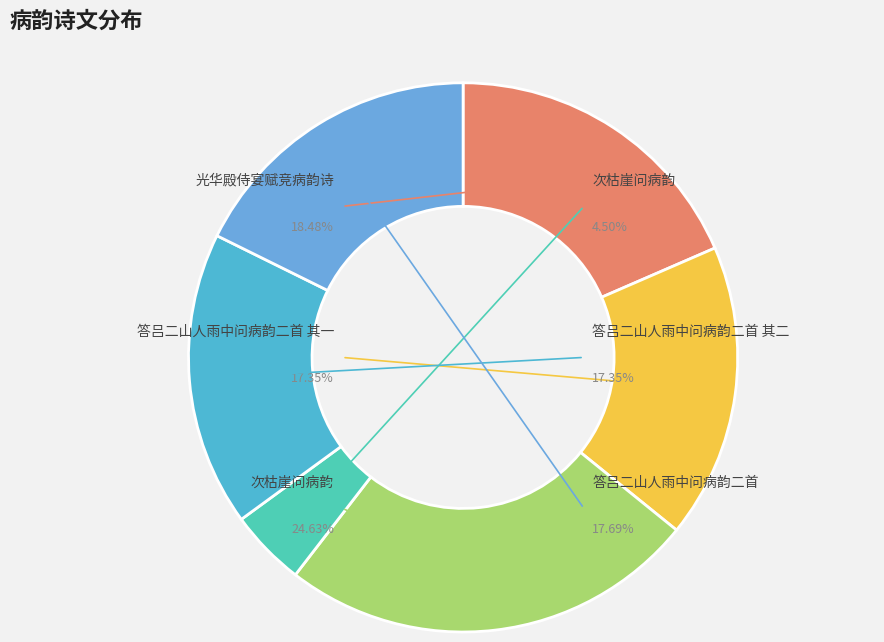

Count the number of slices in the pie.

6